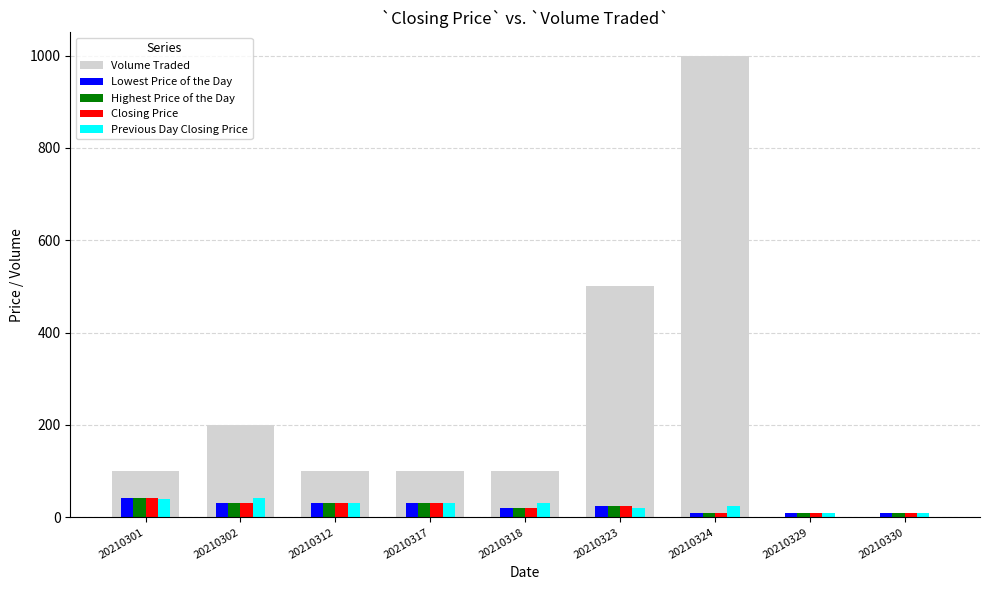

Which category has the highest value in the Closing Price series?

20210301